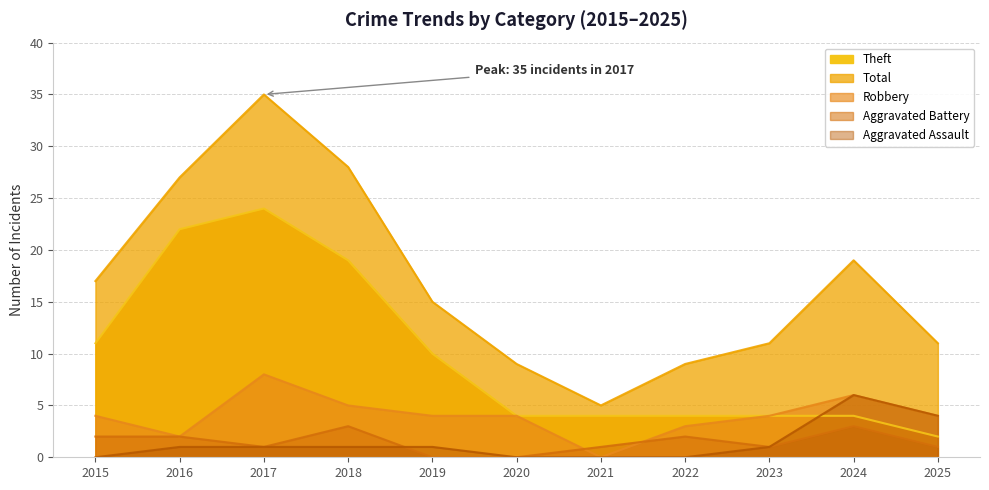

What is the value of the Robbery point at the 6th from the left?

4